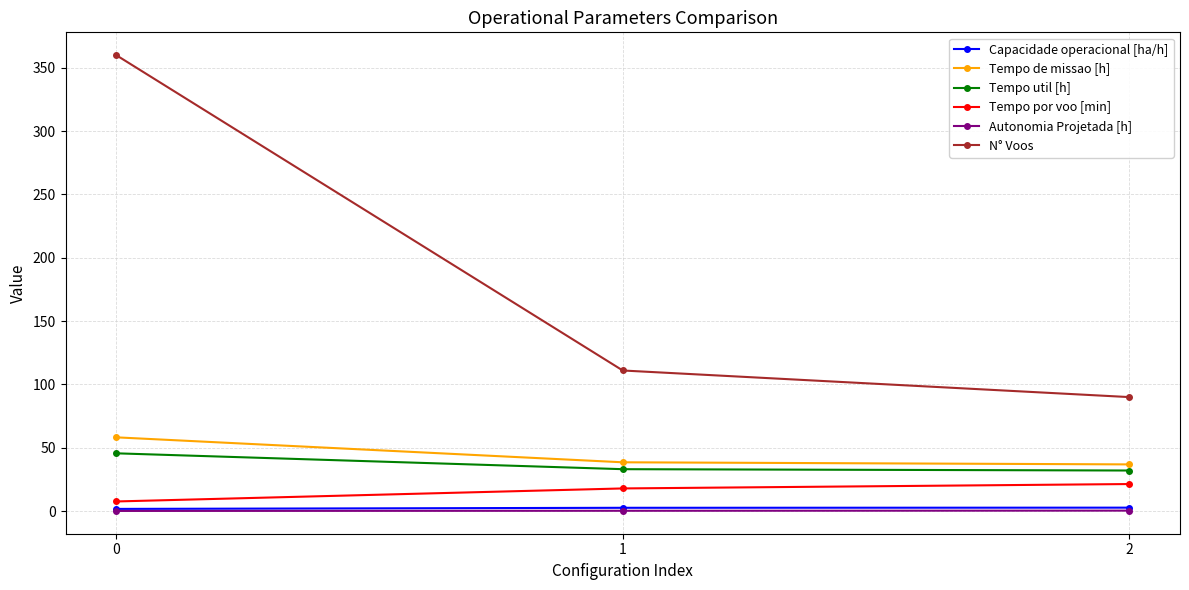

Between 1 and 2, which series saw the biggest shift?

N° Voos